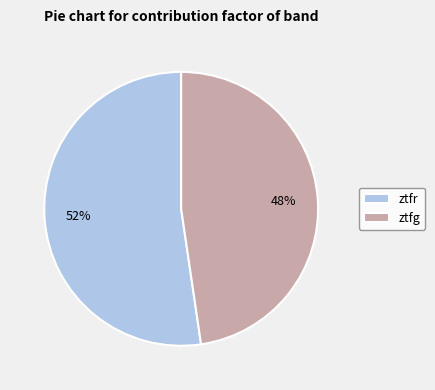

Do ztfg and ztfr together represent more than half of the pie?

Yes